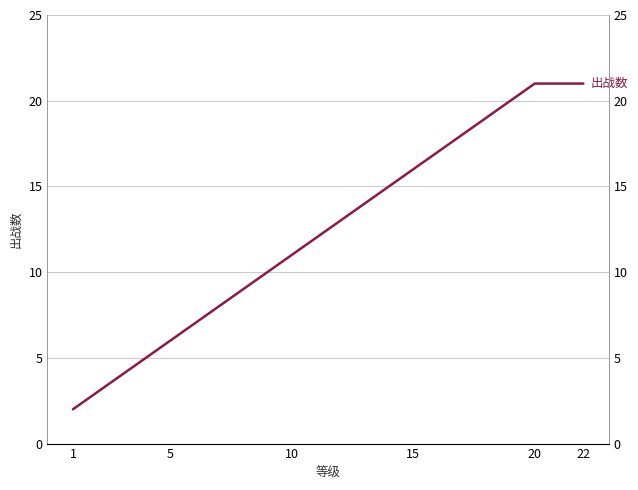

Does the chart have visible grid lines?

Yes